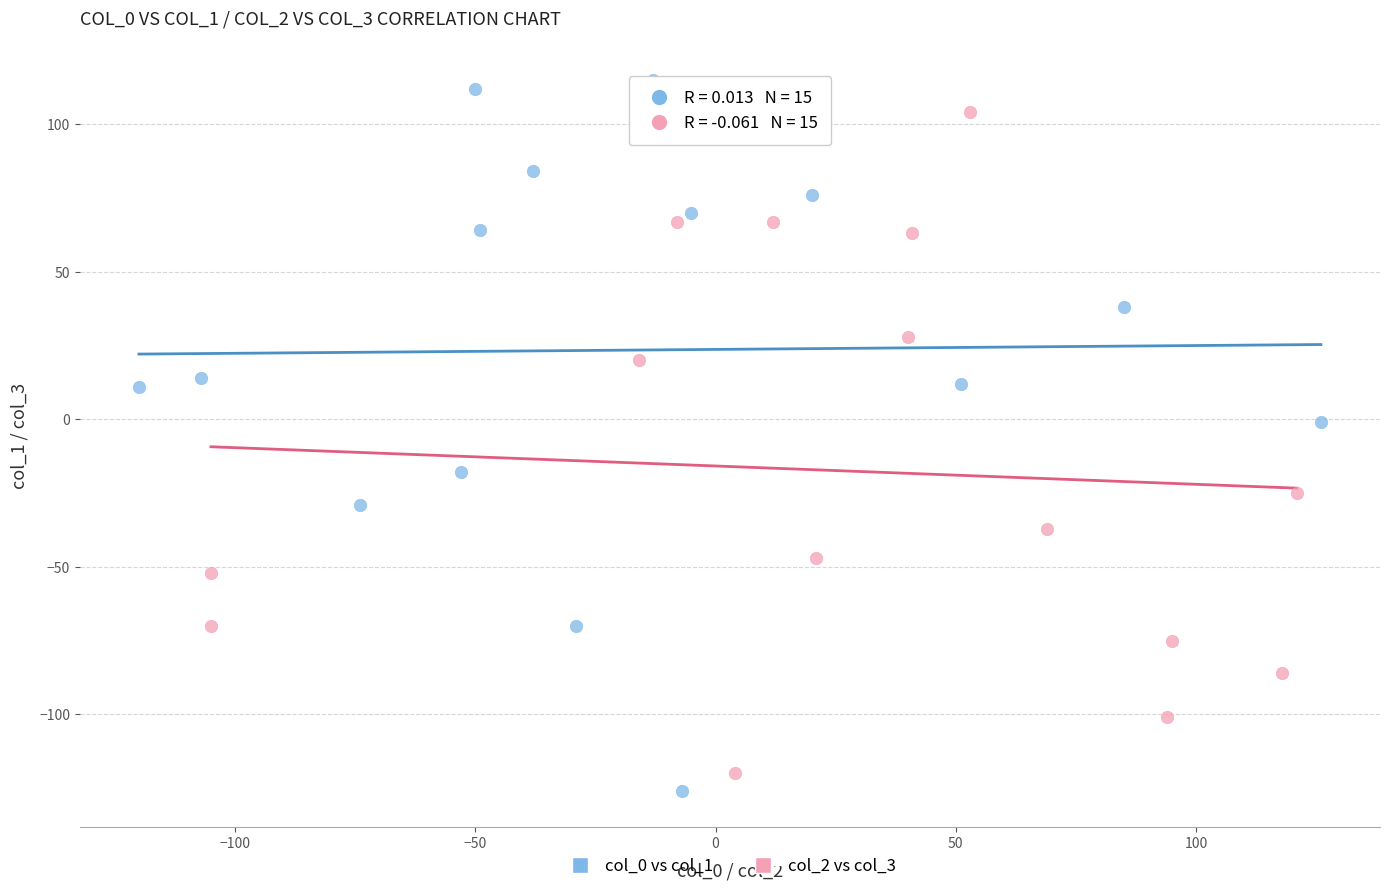

Which series reaches the maximum Y coordinate?

col_0 vs col_1